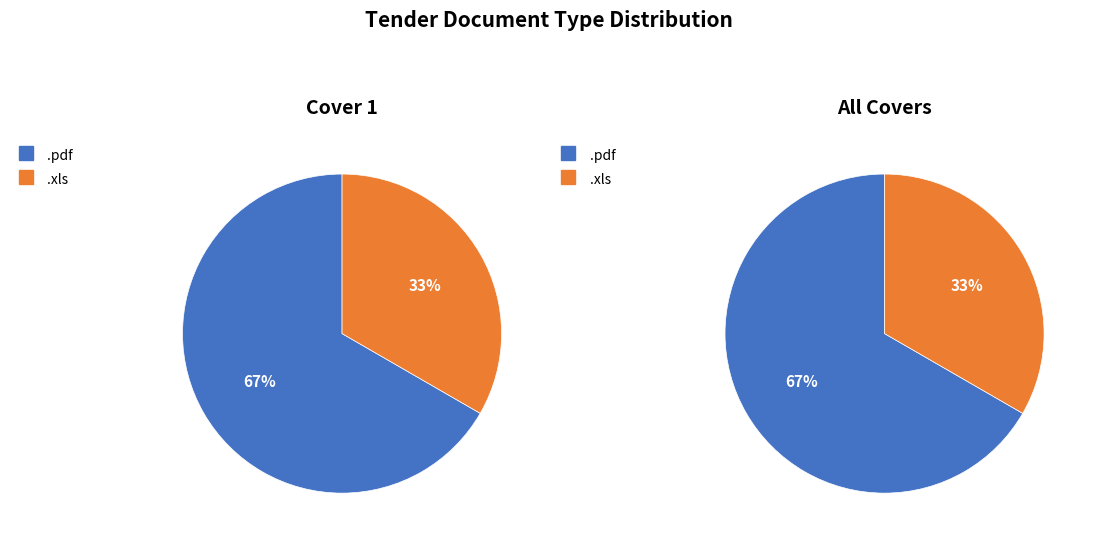

To the nearest percent, what percentage of the pie is .pdf?

67%